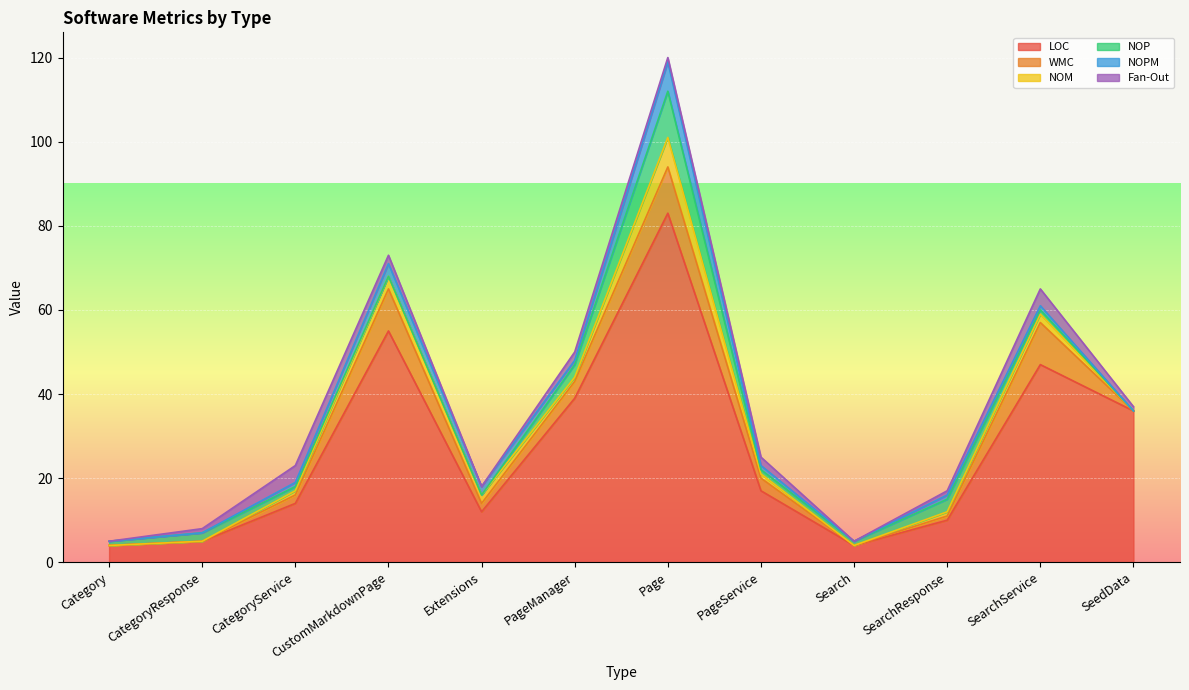

In LOC, how many points are higher than both neighbors (excluding endpoints)?

3